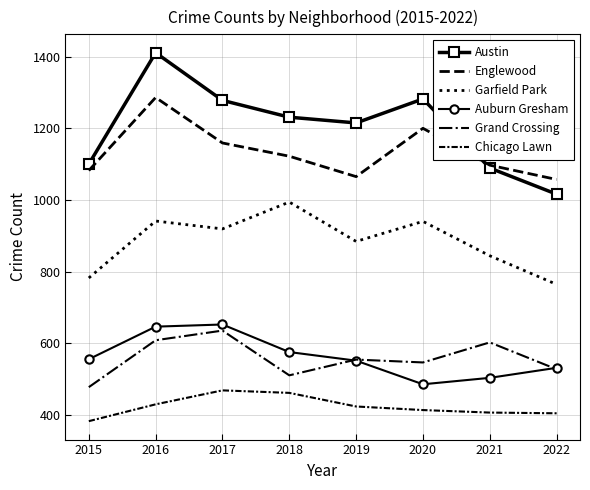

Where does the Chicago Lawn series first go above 423?

2016